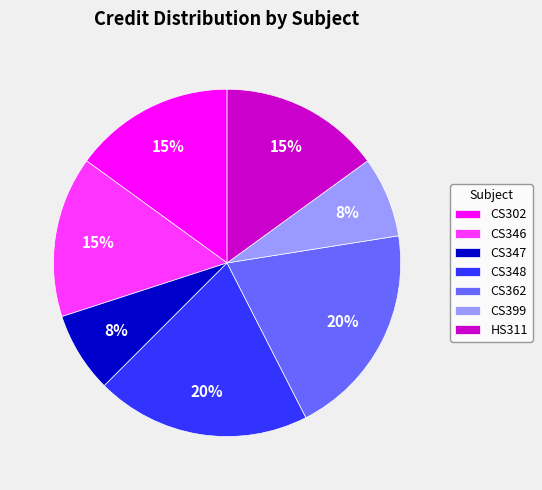

To the nearest percent, what percentage of the pie is CS302?

15%